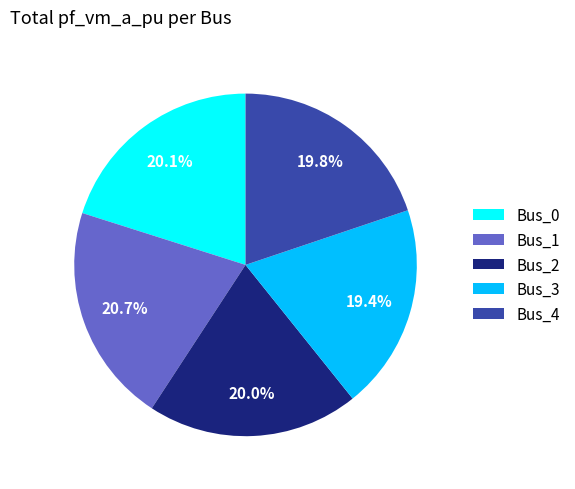

What percentage is the Bus_1 slice, to the nearest percent?

21%